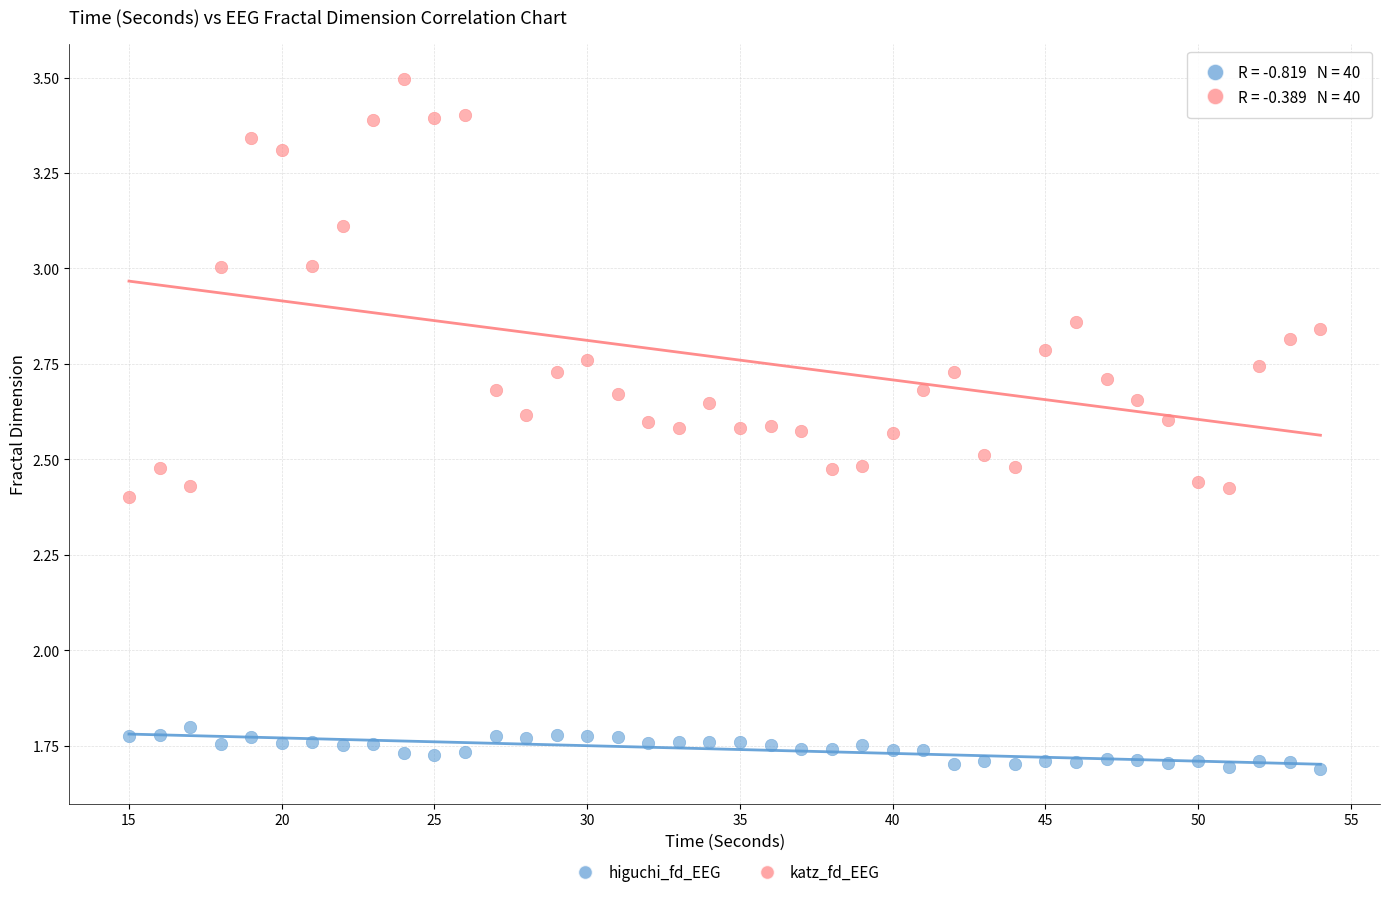

Which series contains the highest Y value?

katz_fd_EEG